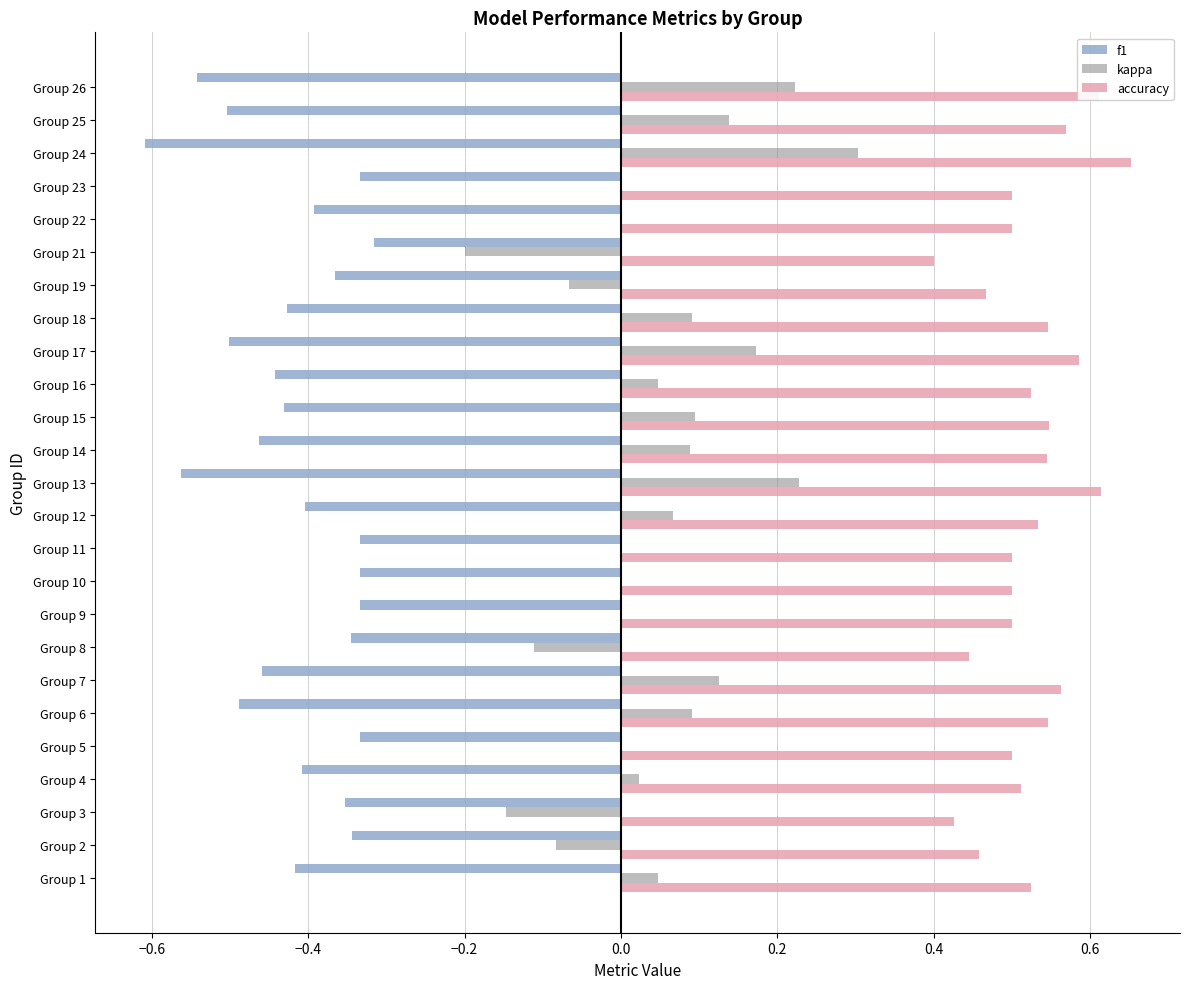

The f1 series shows -0.2 at Group 14. True or false?

False